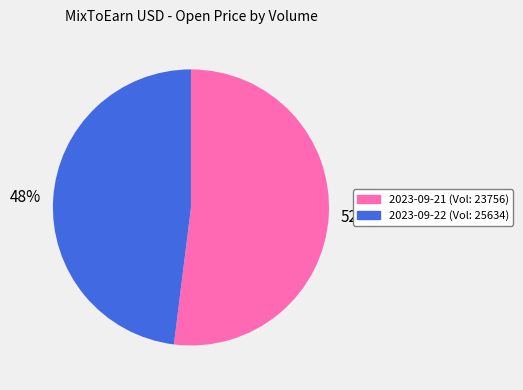

The 2023-09-22 (Vol: 25634) slice represents 61% of the pie. True or false?

False